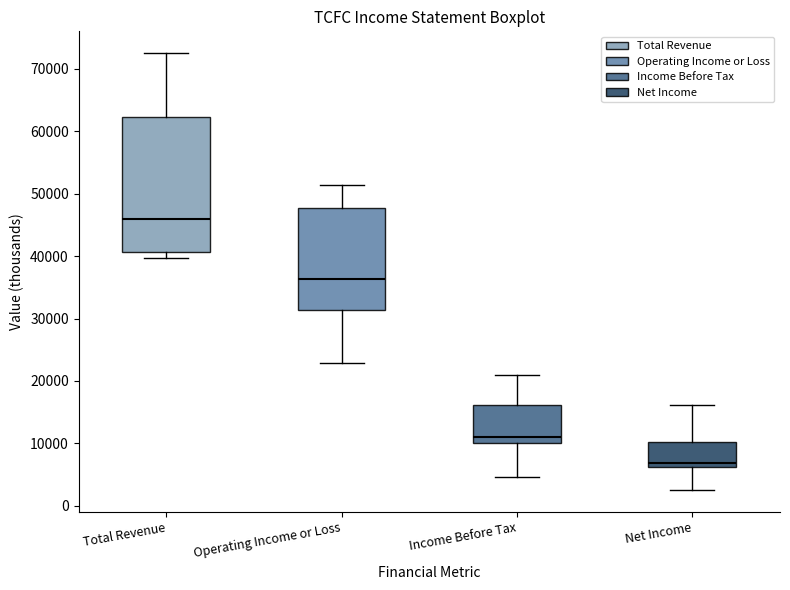

Which box's median line is the highest?

Total Revenue